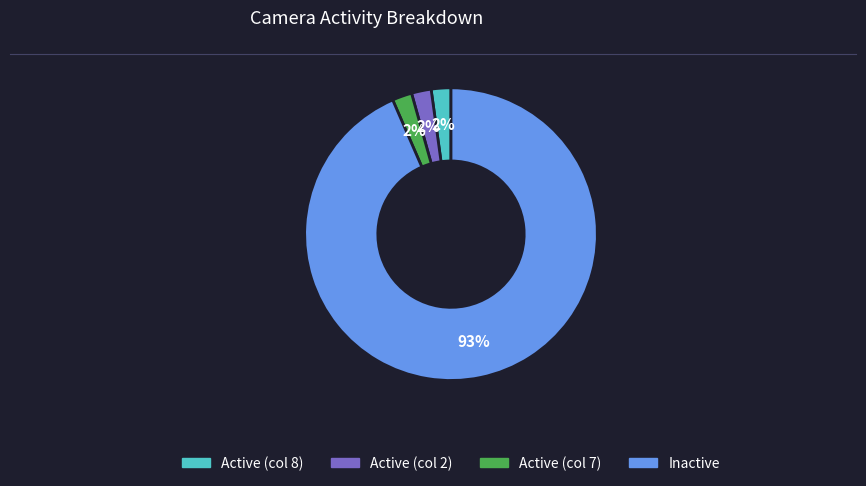

Is there any slice that represents more than half of the pie?

Yes